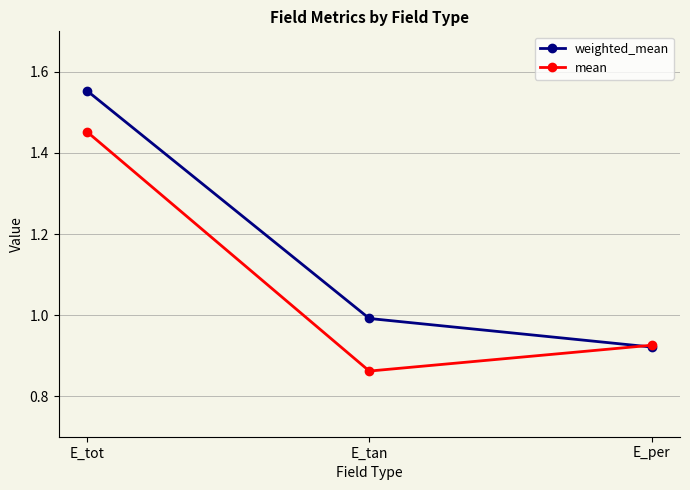

What is the spread (max minus min) of values at E_tot?

0.1